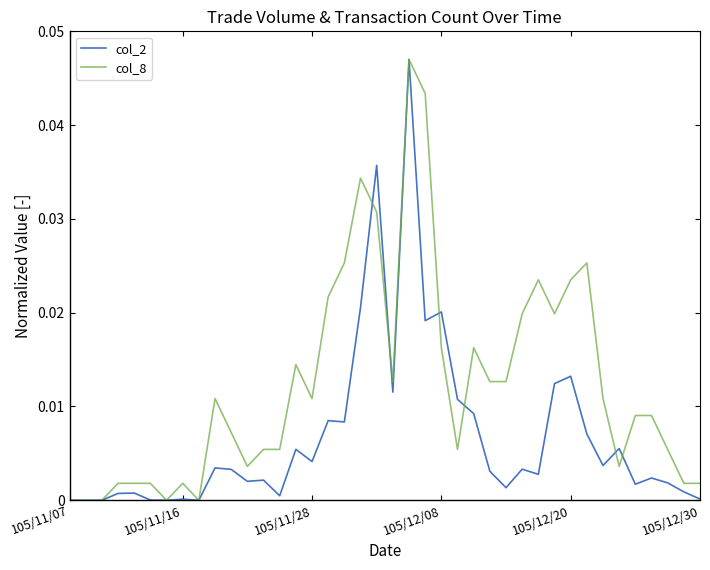

How many lines are shown in the chart?

2